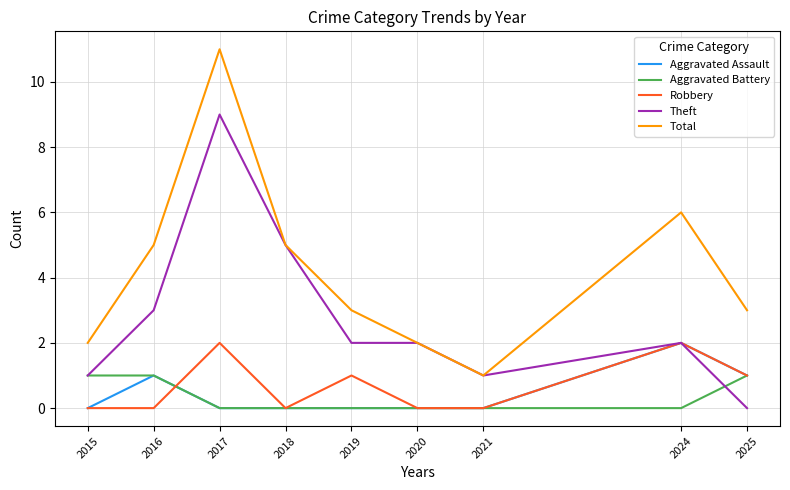

Reading right to left, transcribe all the data shown in this chart.

Aggravated Assault: 1	2	0	0	0	0	0	1	0
Aggravated Battery: 1	0	0	0	0	0	0	1	1
Robbery: 1	2	0	0	1	0	2	0	0
Theft: 0	2	1	2	2	5	9	3	1
Total: 3	6	1	2	3	5	11	5	2